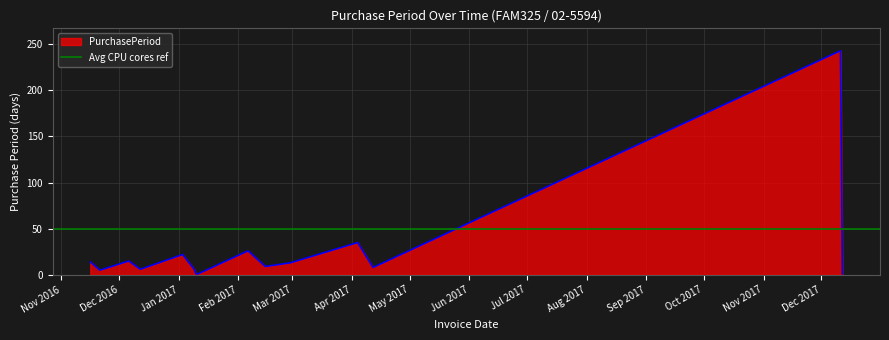

Which category has the highest value across all series?

2017-12-11